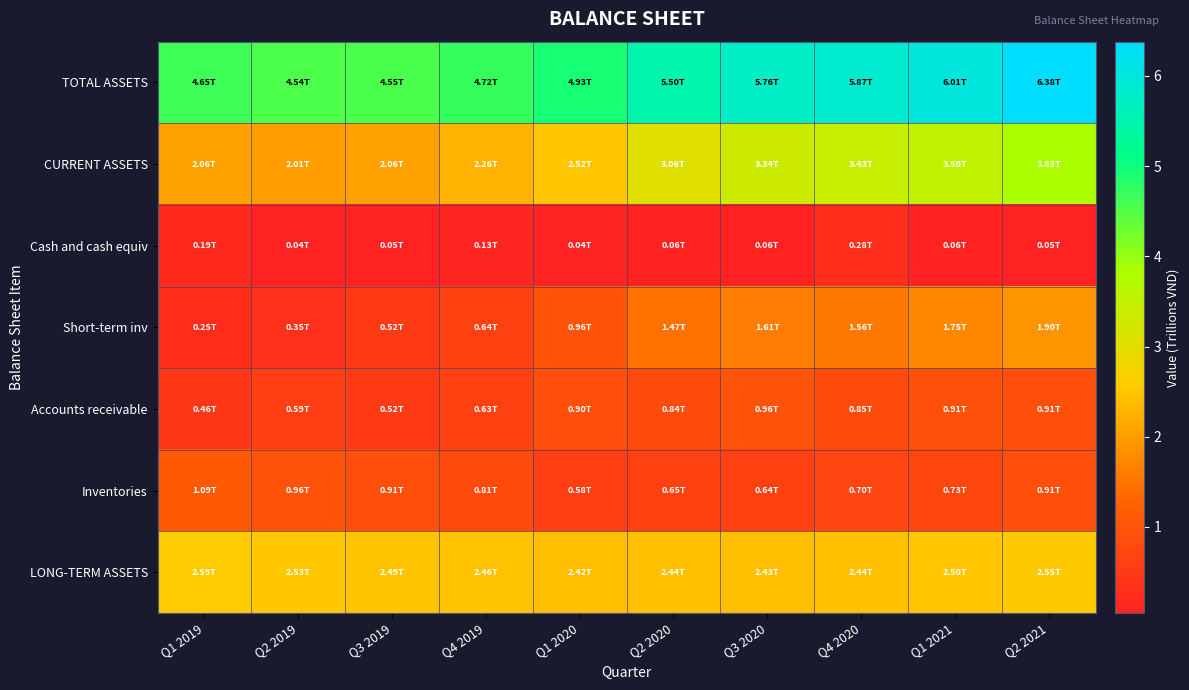

Between Q3 2019 and Q1 2020, which series saw the biggest shift?

CURRENT ASSETS